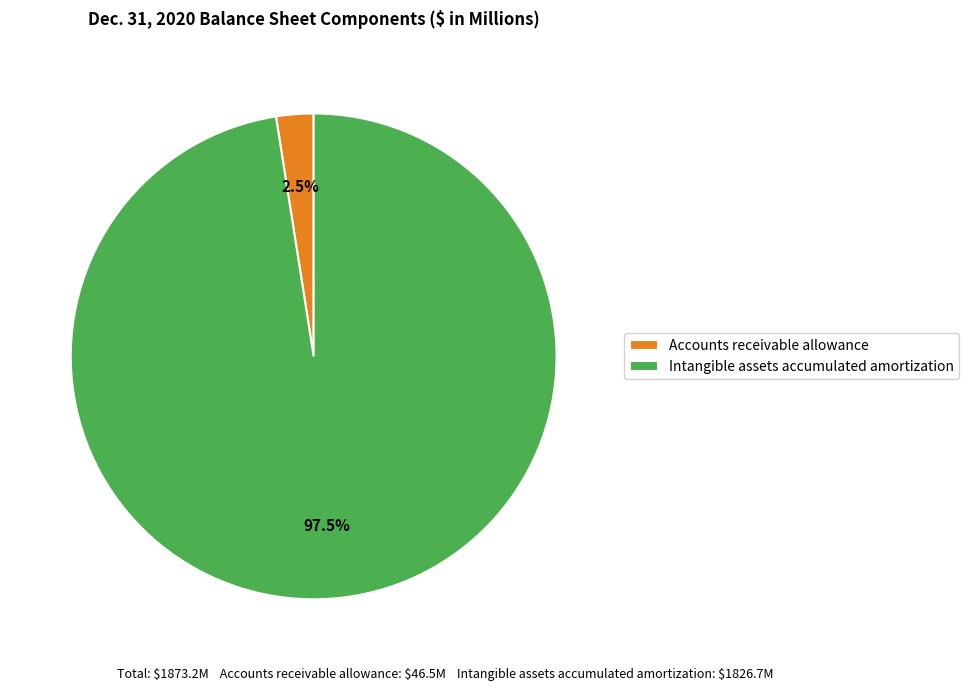

To the nearest percent, what is the average slice percentage?

50%